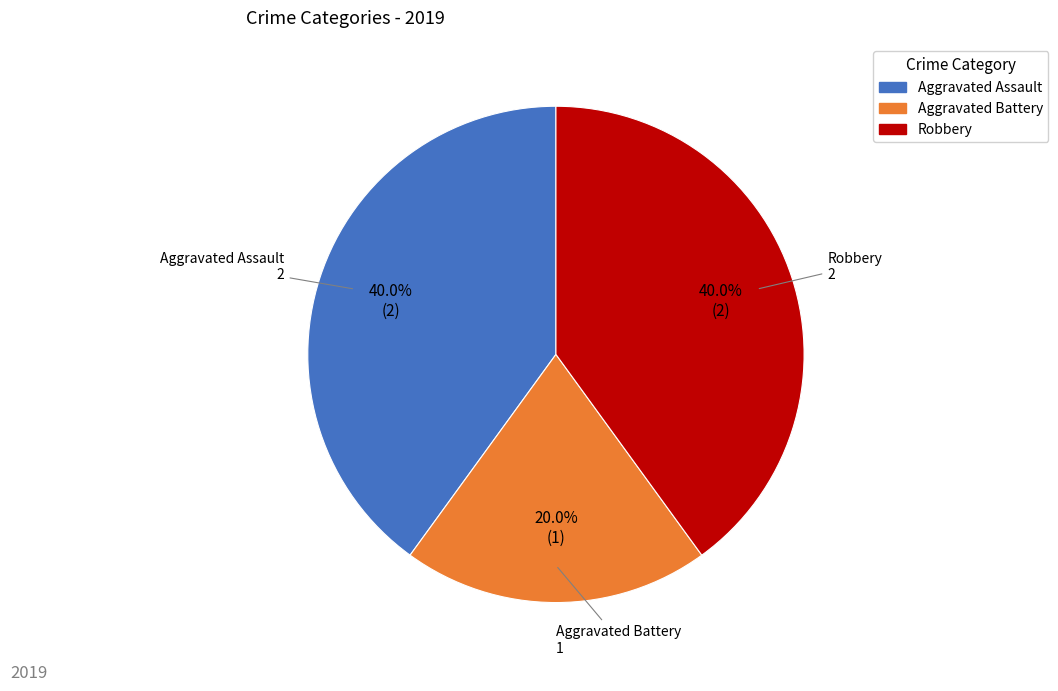

Between Aggravated Battery and Robbery, which is larger?

Robbery